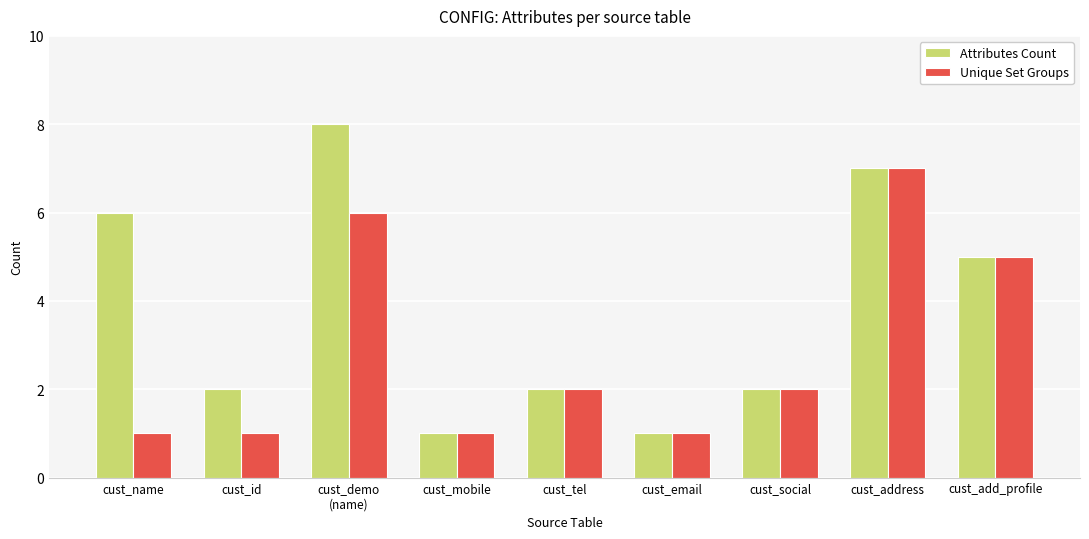

Reading left to right, what are all the values shown in this chart?

Attributes Count: 6	2	8	1	2	1	2	7	5
Unique Set Groups: 1	1	6	1	2	1	2	7	5